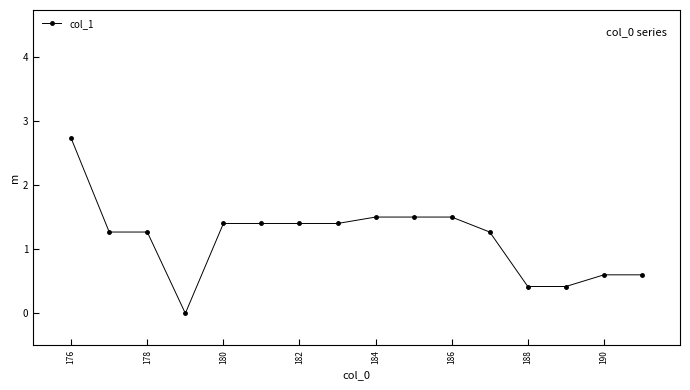

What is the value of the 9th point from the left?

1.5